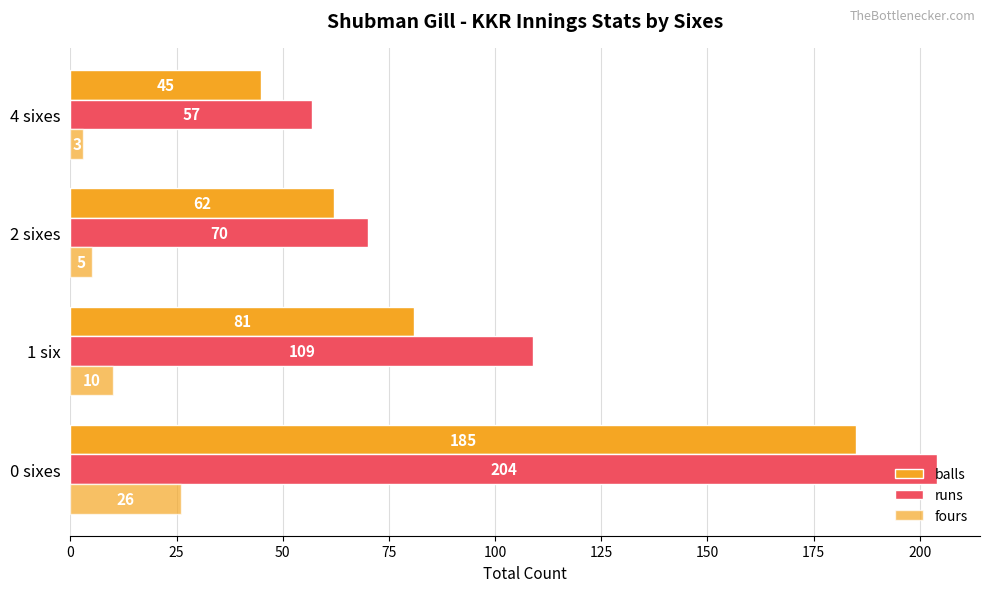

How many categories are shown in the chart?

4